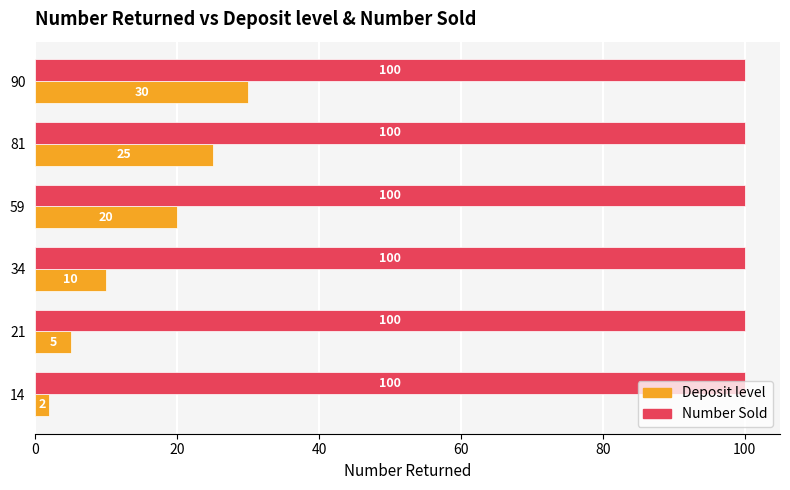

What are all the series names shown in the legend?

Deposit level, Number Sold